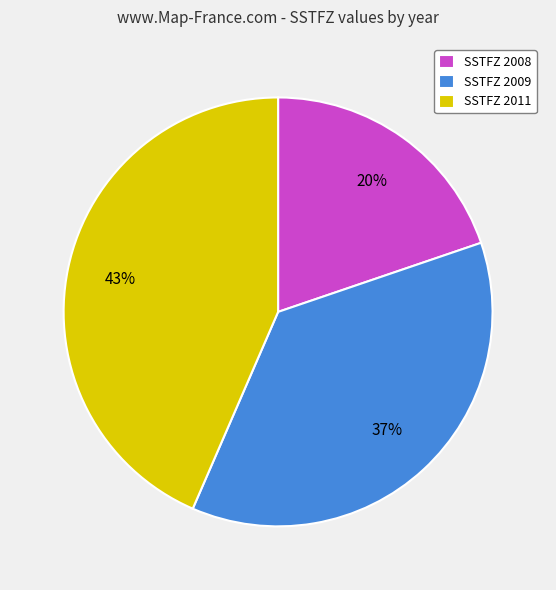

Is it true that SSTFZ 2008 is 20% of the pie?

True